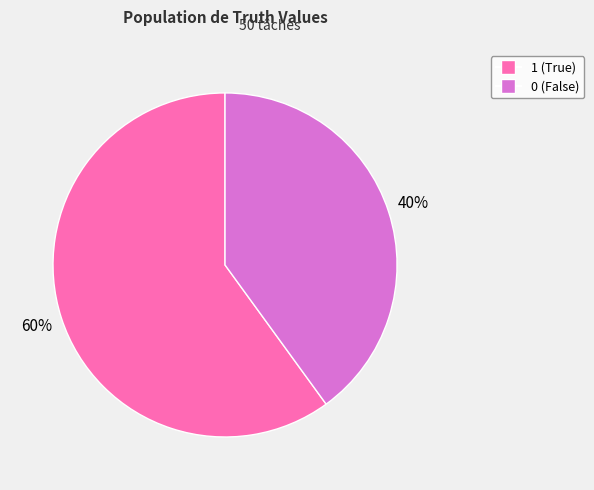

Combined, do 1 and 0 account for over 50%?

Yes